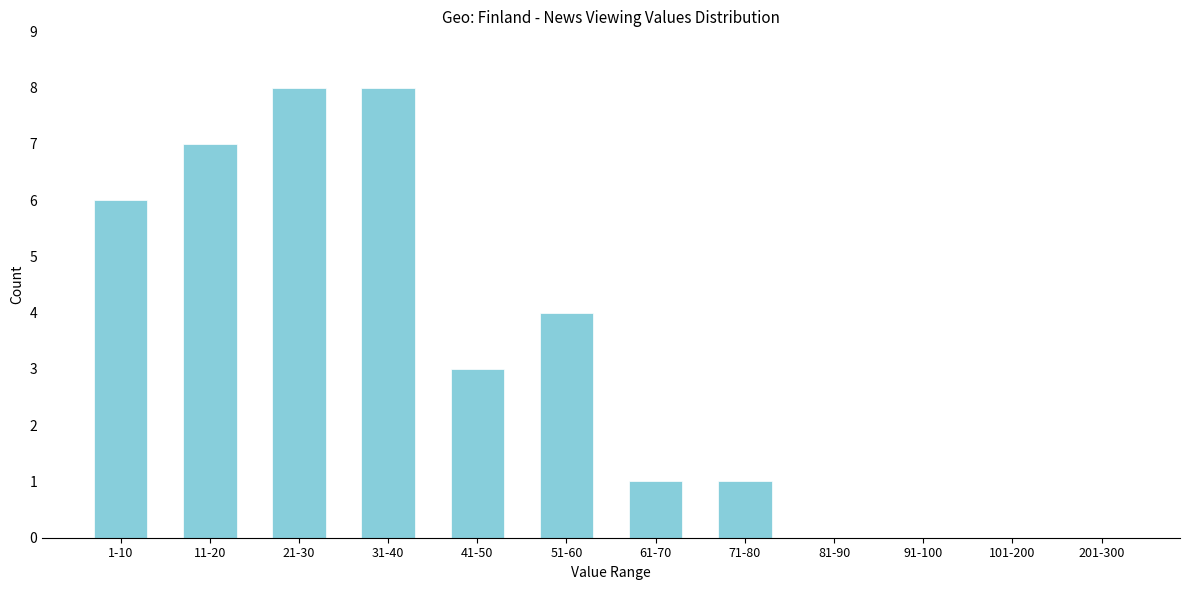

Reading right to left, list all the values displayed in this chart.

201-300=0	101-200=0	91-100=0	81-90=0	71-80=1	61-70=1	51-60=4	41-50=3	31-40=8	21-30=8	11-20=7	1-10=6